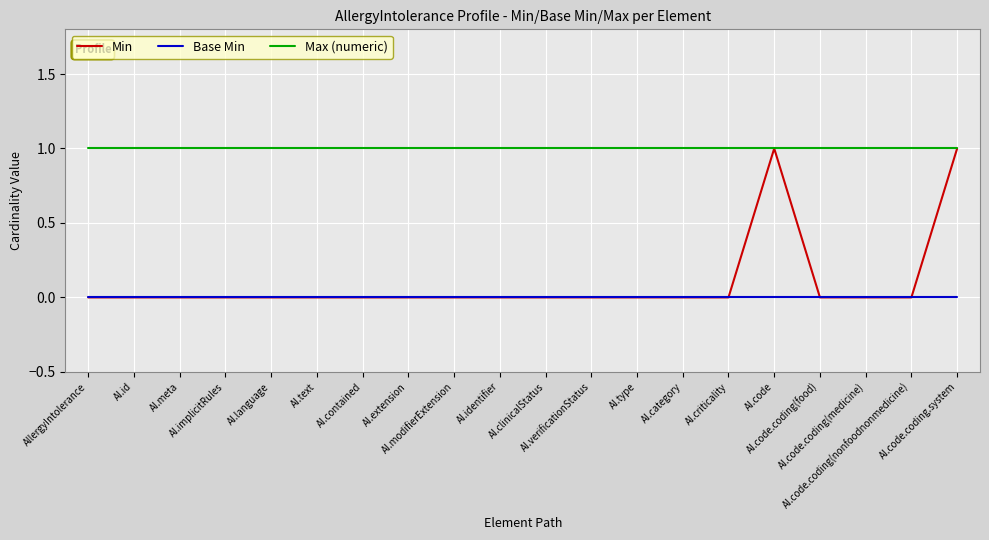

What is the greatest value displayed?

1